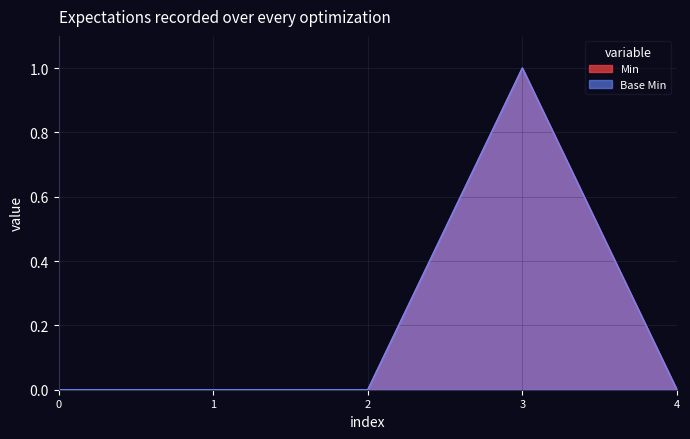

Reading left to right, what are all the values shown in this chart?

Base Min: 0=0	1=0	2=0	3=1	4=0
Min: 0=0	1=0	2=0	3=1	4=0